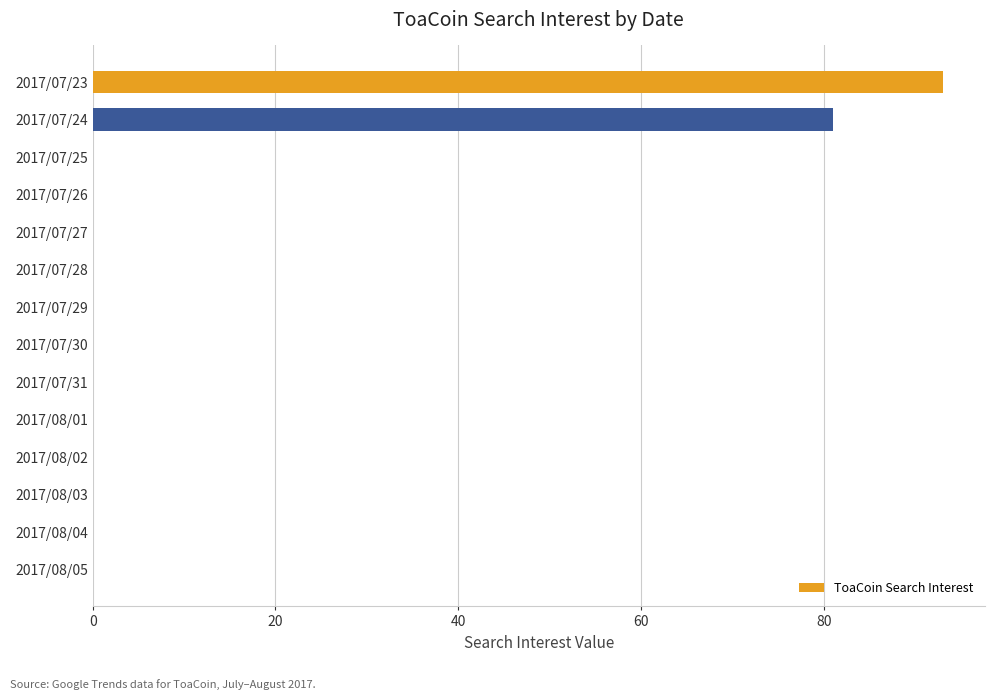

What is the sum of all values?

174